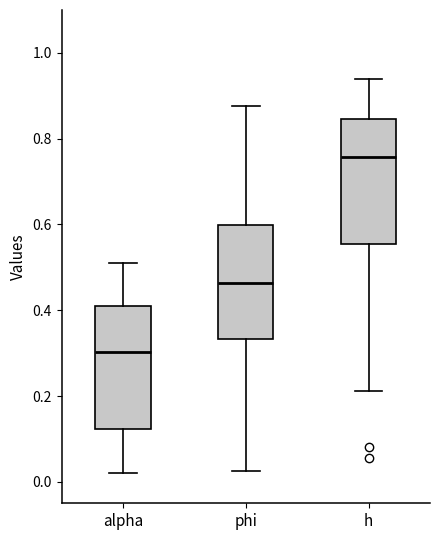

Where does the lower whisker of the box for phi end on the y-axis? The values are not printed on the chart, so give them approximately, as read against the axis.

0.02